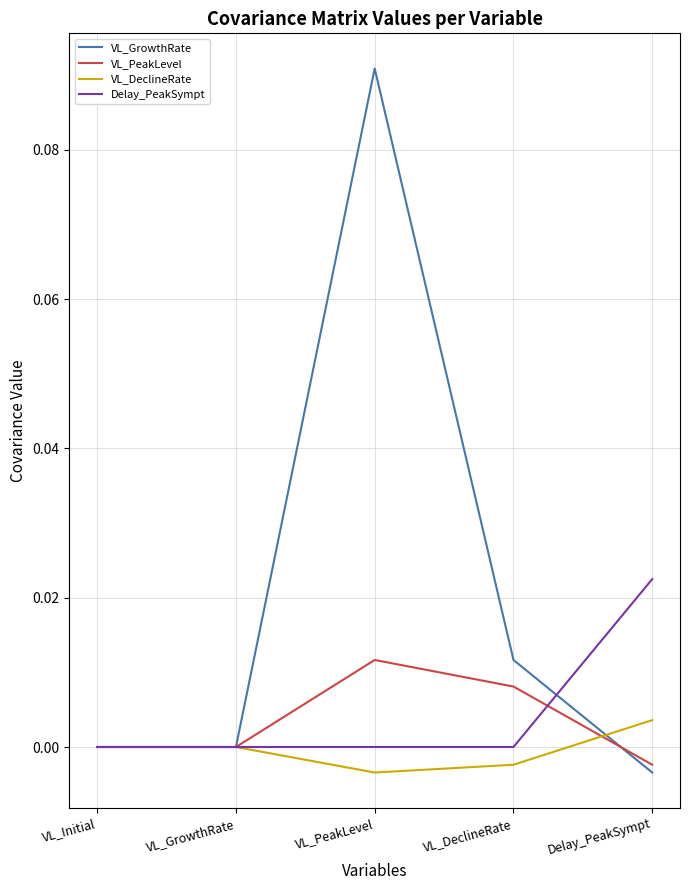

What are all the series names shown in the legend?

VL_GrowthRate, VL_PeakLevel, VL_DeclineRate, Delay_PeakSympt